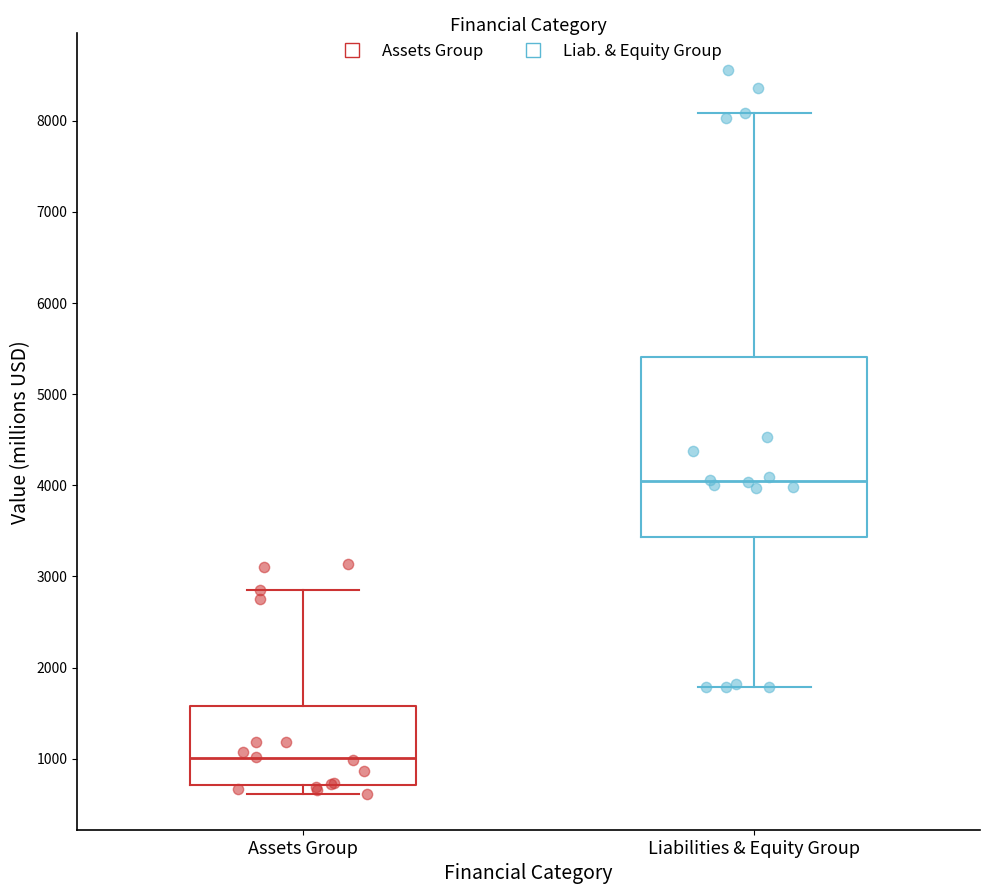

Which box is the tallest, from its lower edge to its upper edge?

Liabilities & Equity Group